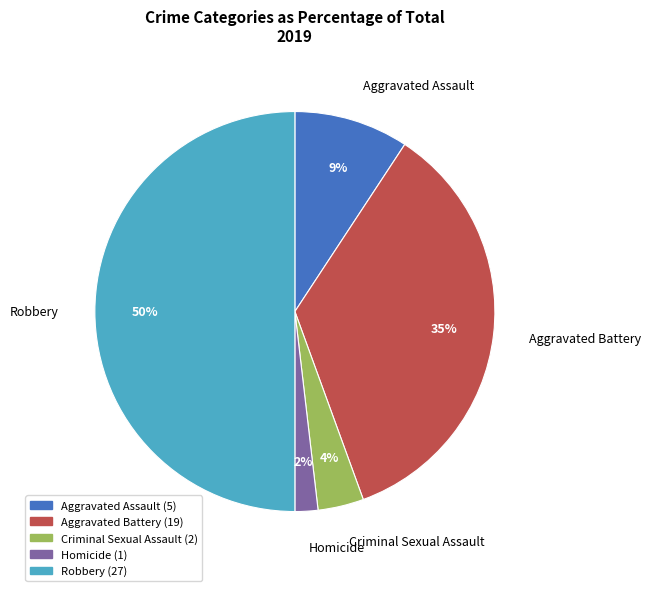

What percentage is the Aggravated Assault slice, to the nearest percent?

9%